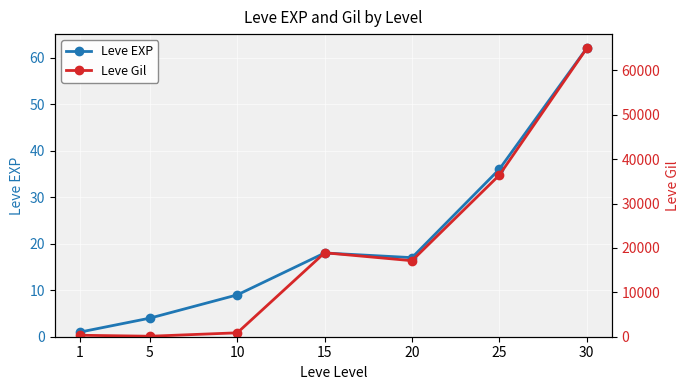

At which category is the sum across all series the highest?

30